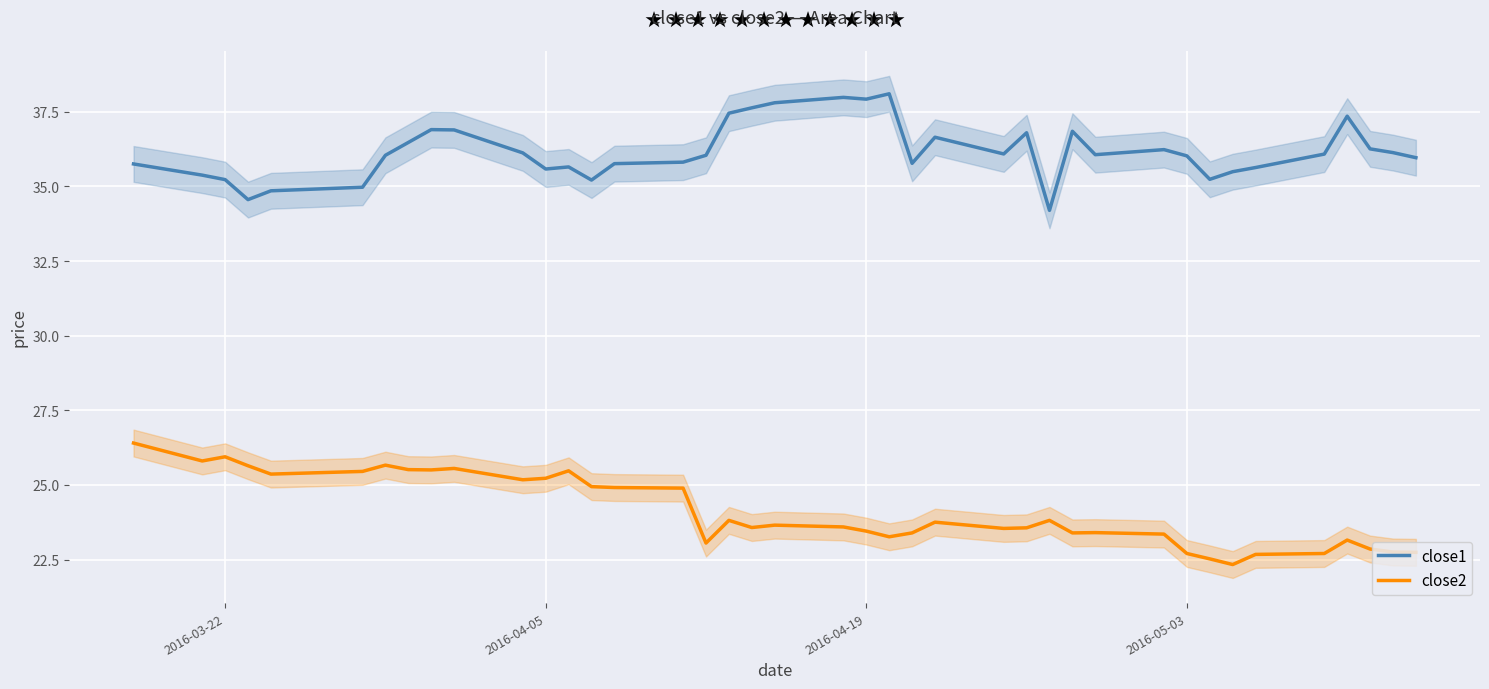

What is the minimum value for close2?

22.3